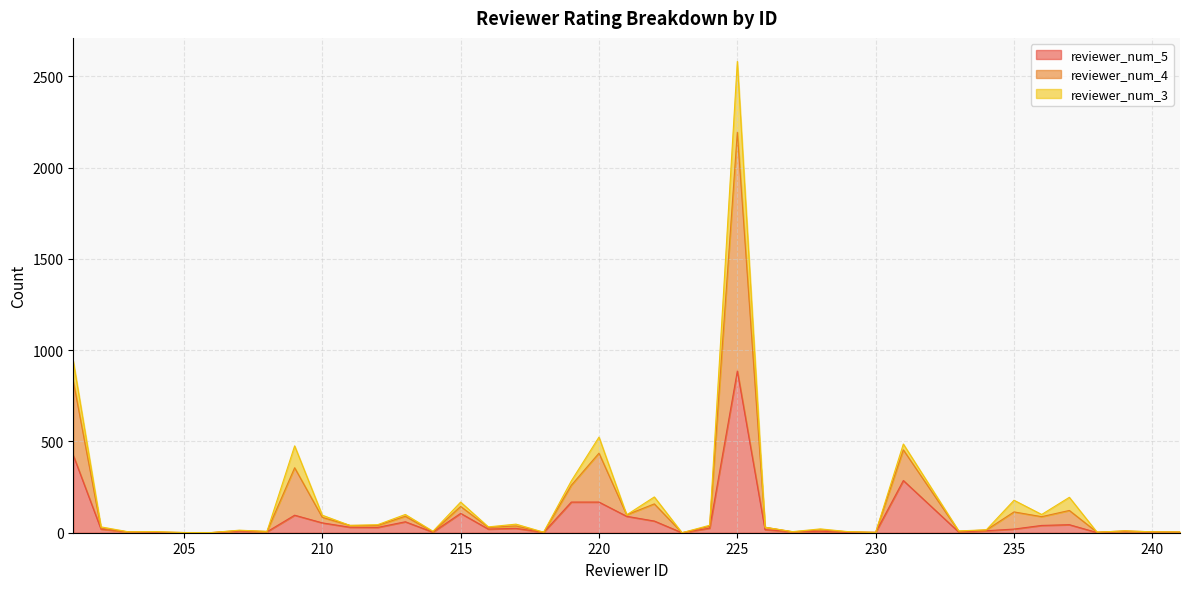

True or false: reviewer_num_4 has a value of 11 at 227.

False